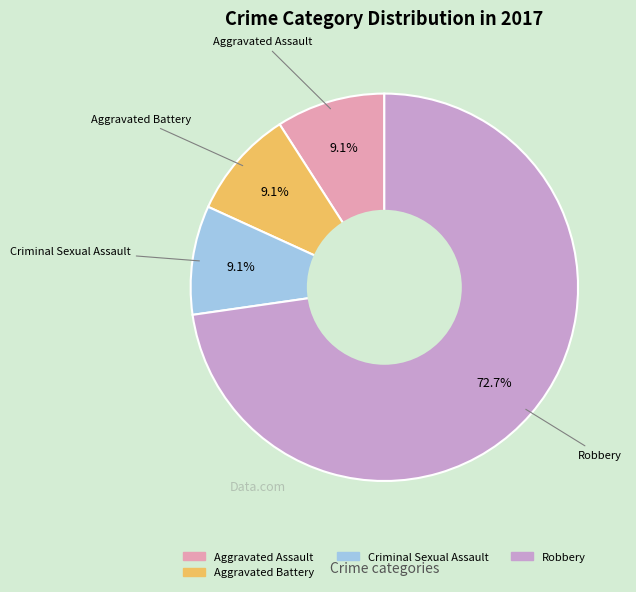

Which category has the biggest portion of the pie?

Robbery